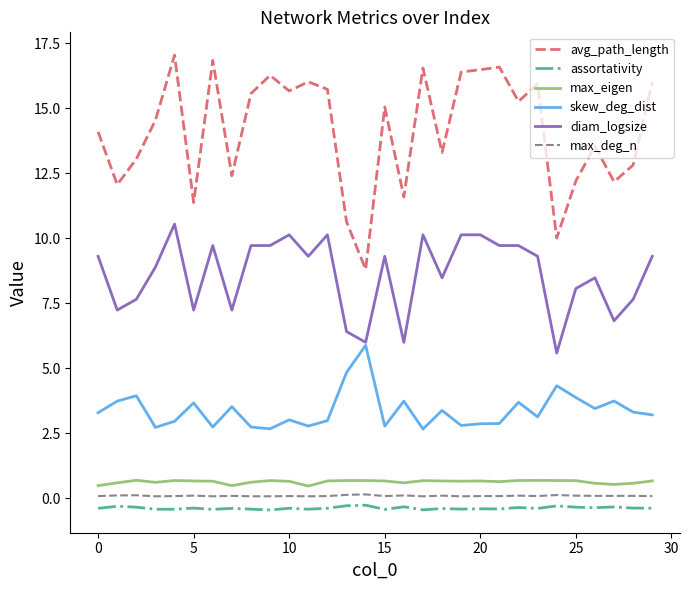

What is the minimum value shown in the chart?

-0.5